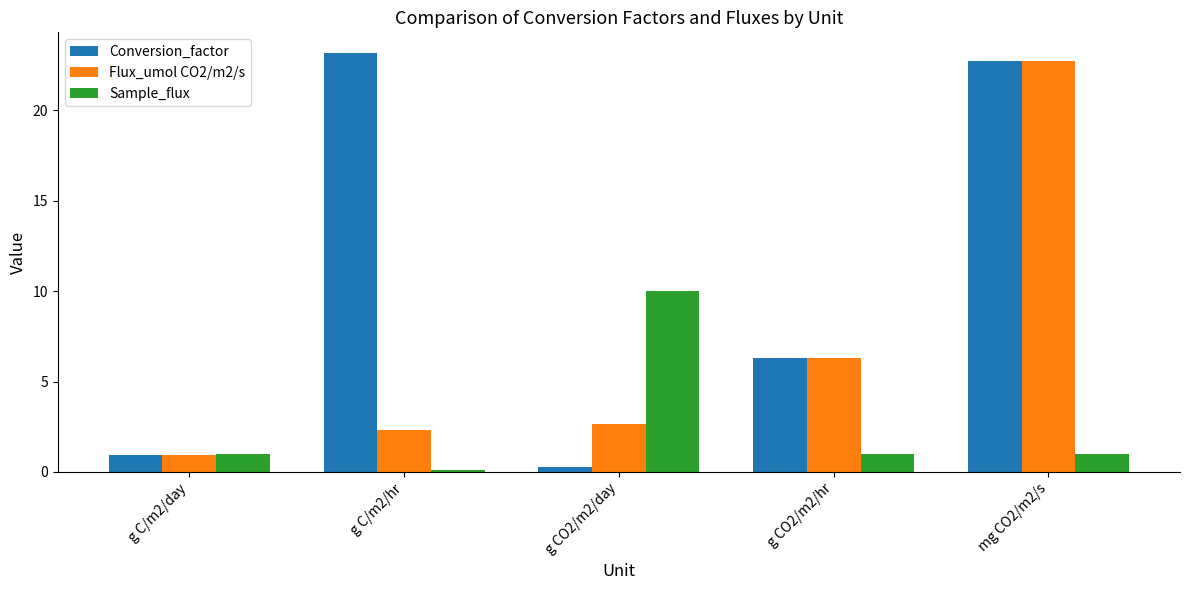

Reading left to right, extract all data points from this chart.

Conversion_factor: g C/m2/day=1.0	g C/m2/hr=23.1	g CO2/m2/day=0.3	g CO2/m2/hr=6.3	mg CO2/m2/s=22.7
Flux_umol CO2/m2/s: g C/m2/day=1.0	g C/m2/hr=2.3	g CO2/m2/day=2.6	g CO2/m2/hr=6.3	mg CO2/m2/s=22.7
Sample_flux: g C/m2/day=1.0	g C/m2/hr=0.1	g CO2/m2/day=10.0	g CO2/m2/hr=1.0	mg CO2/m2/s=1.0